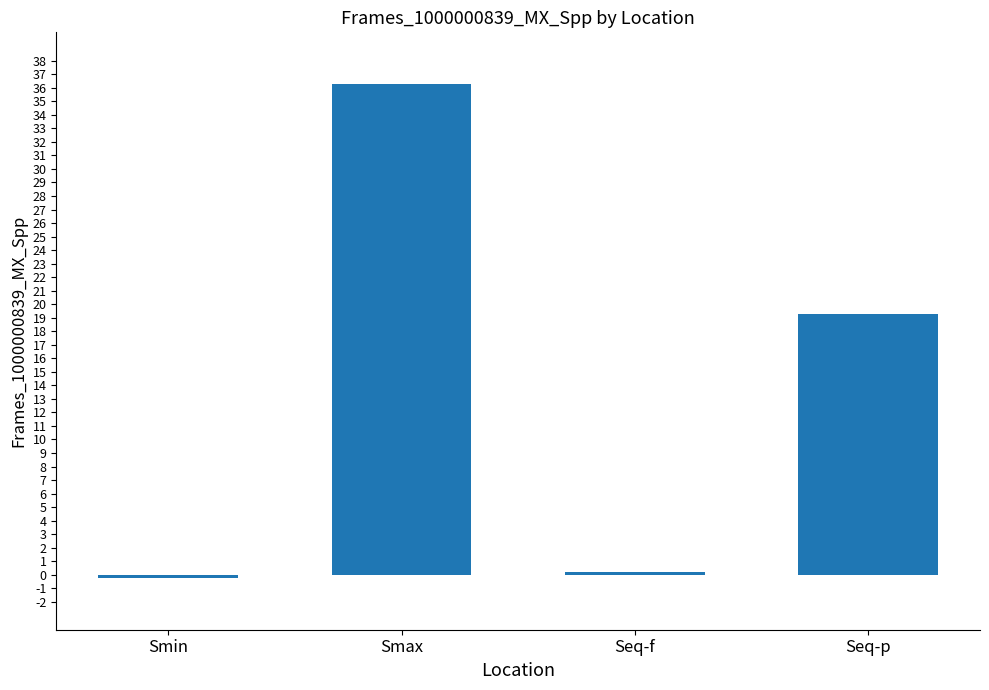

What is the average value?

13.9